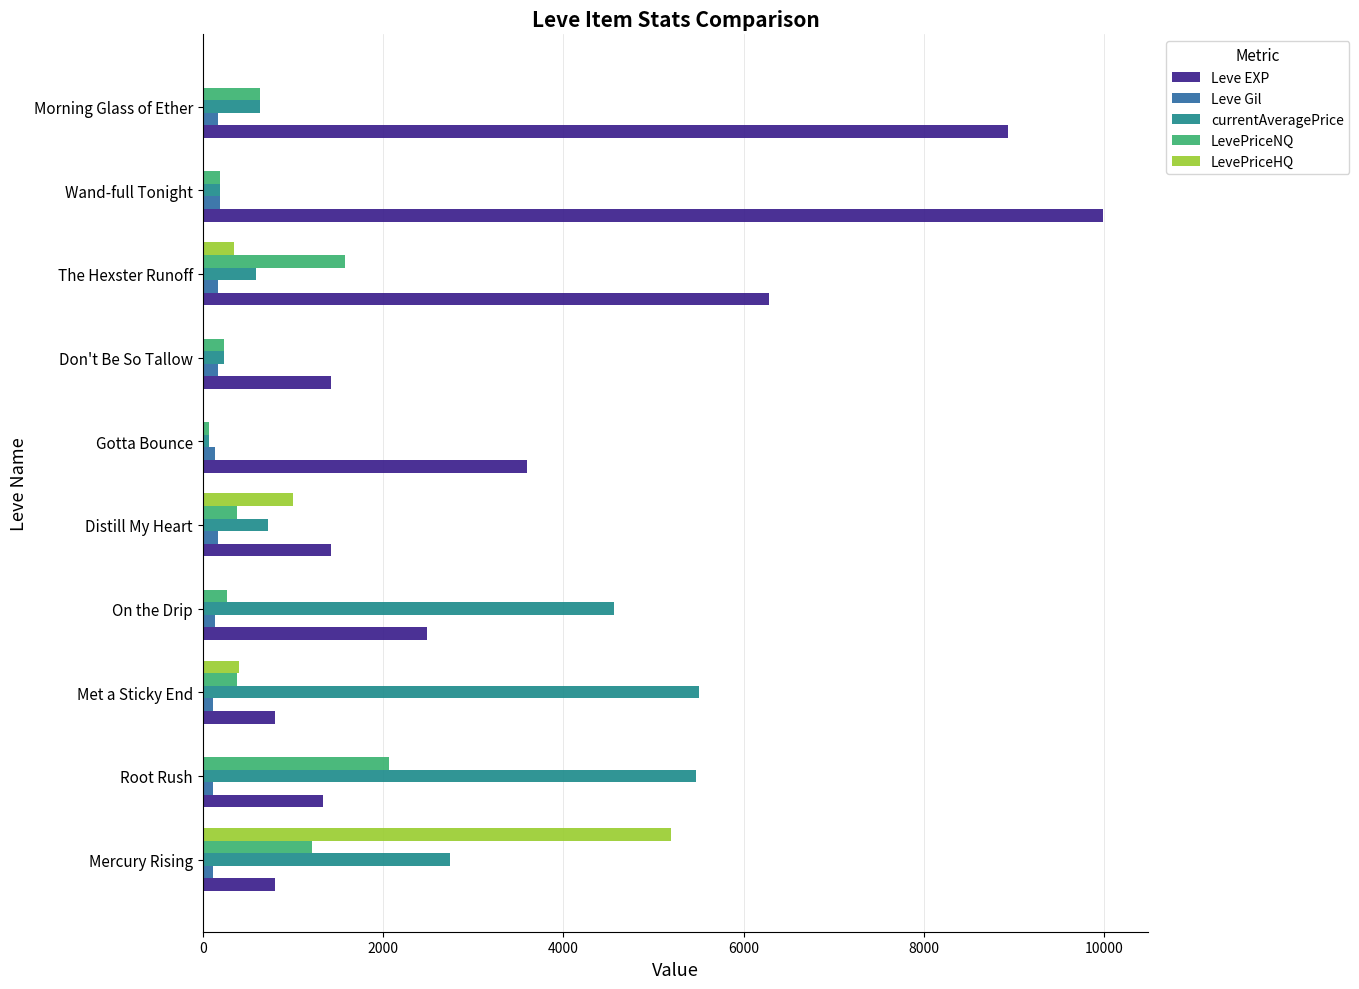

How many distinct data groups are displayed?

5